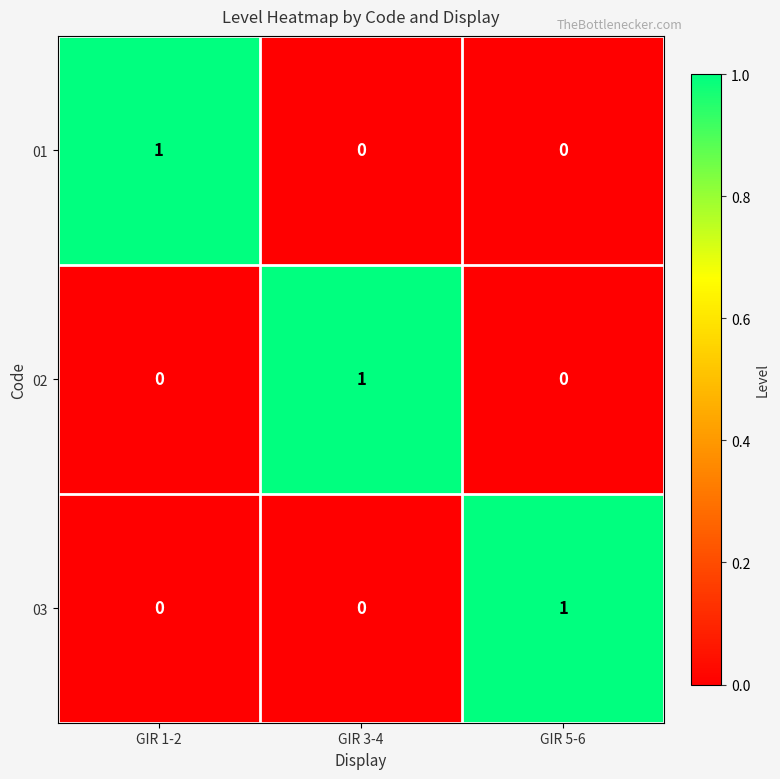

At how many categories does at least one series exceed 0?

3